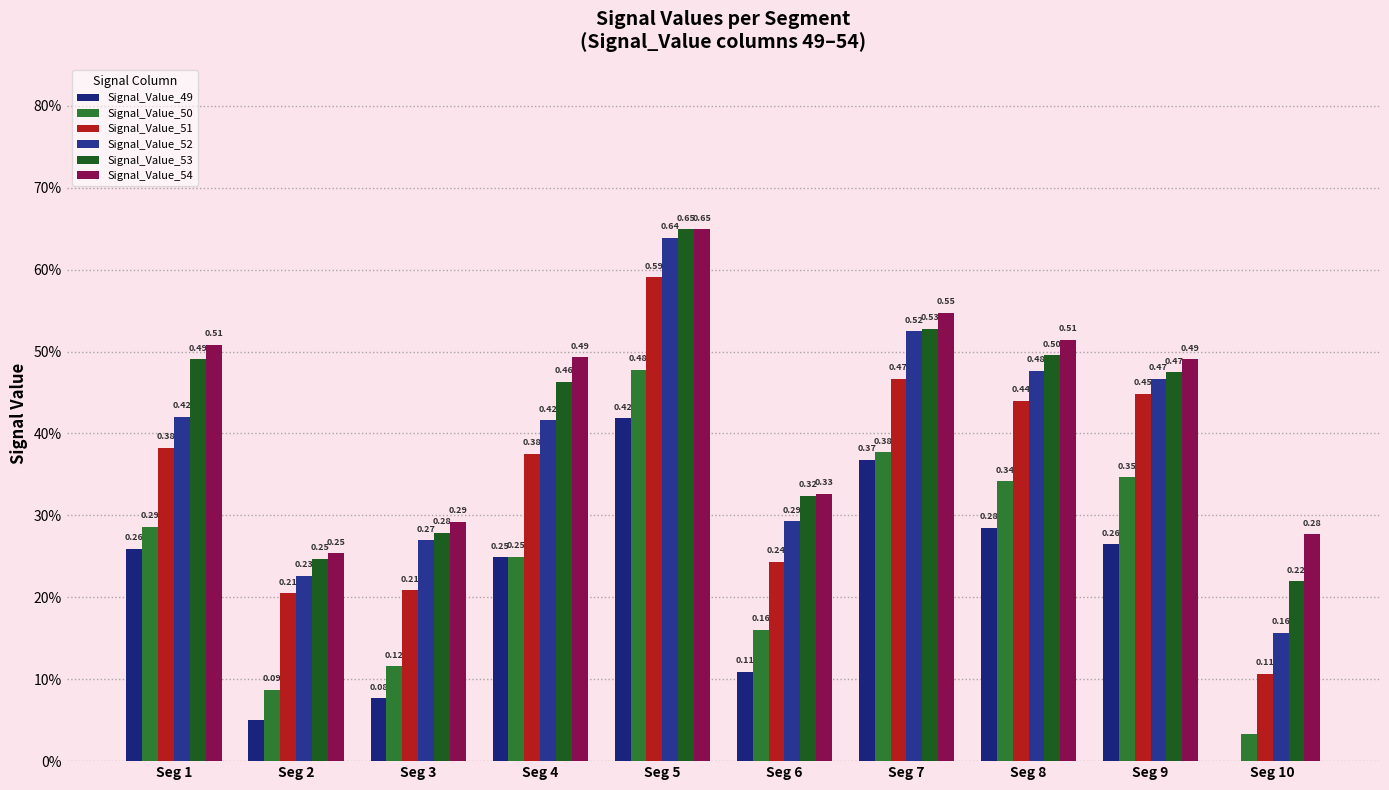

Are the bars grouped side by side (vs. stacked)?

Yes